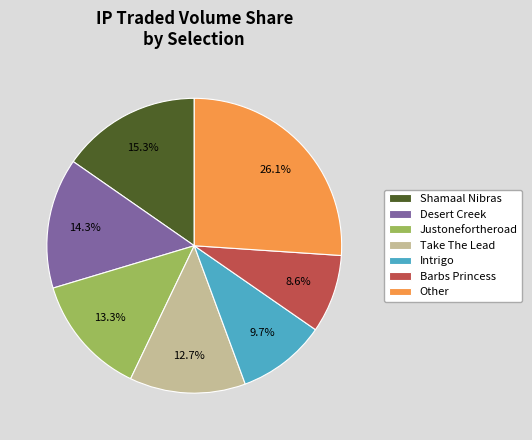

Which slice is the smallest?

Barbs Princess